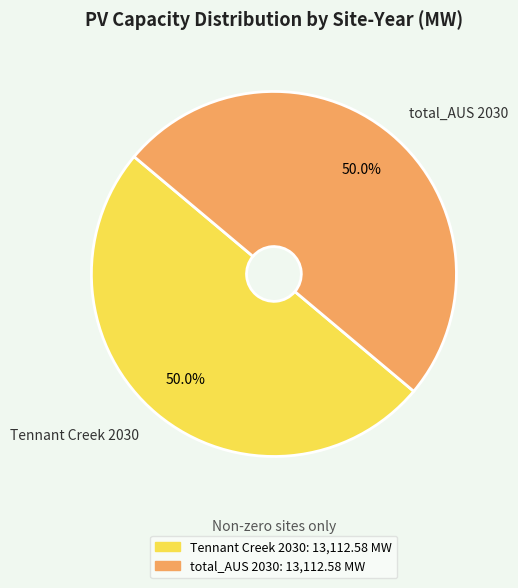

How many segments does this pie chart have?

2